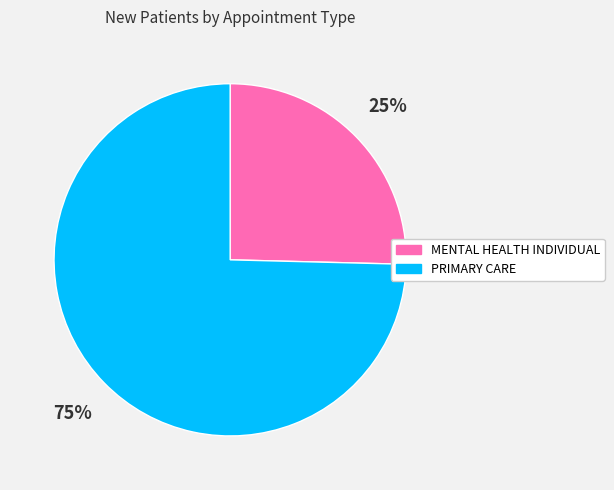

Between PRIMARY CARE and MENTAL HEALTH INDIVIDUAL, which is larger?

PRIMARY CARE